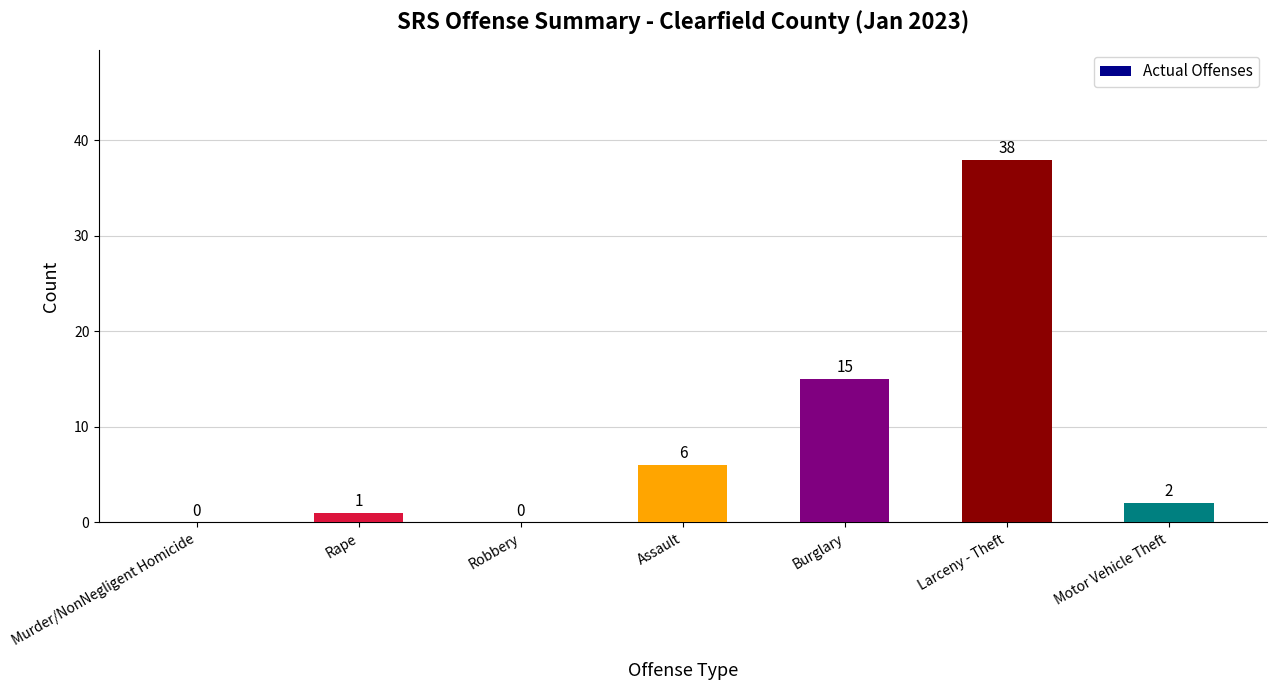

What value does the data have at Motor Vehicle Theft?

2